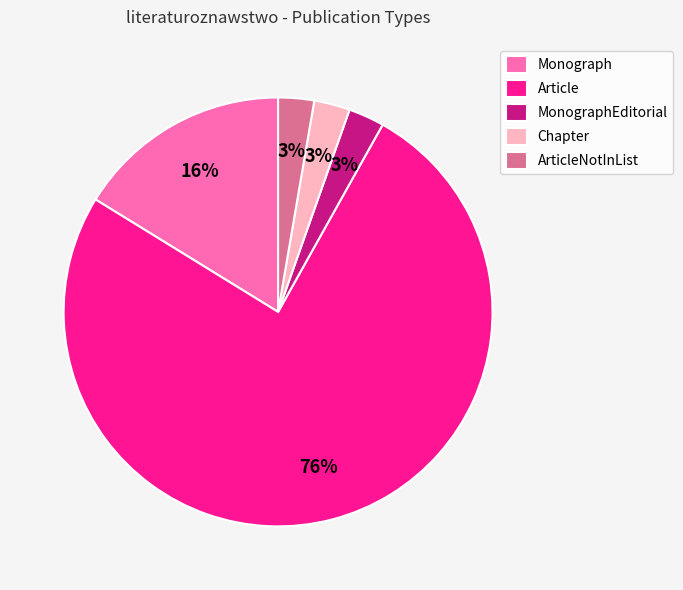

To the nearest percent, what portion does Chapter represent?

3%